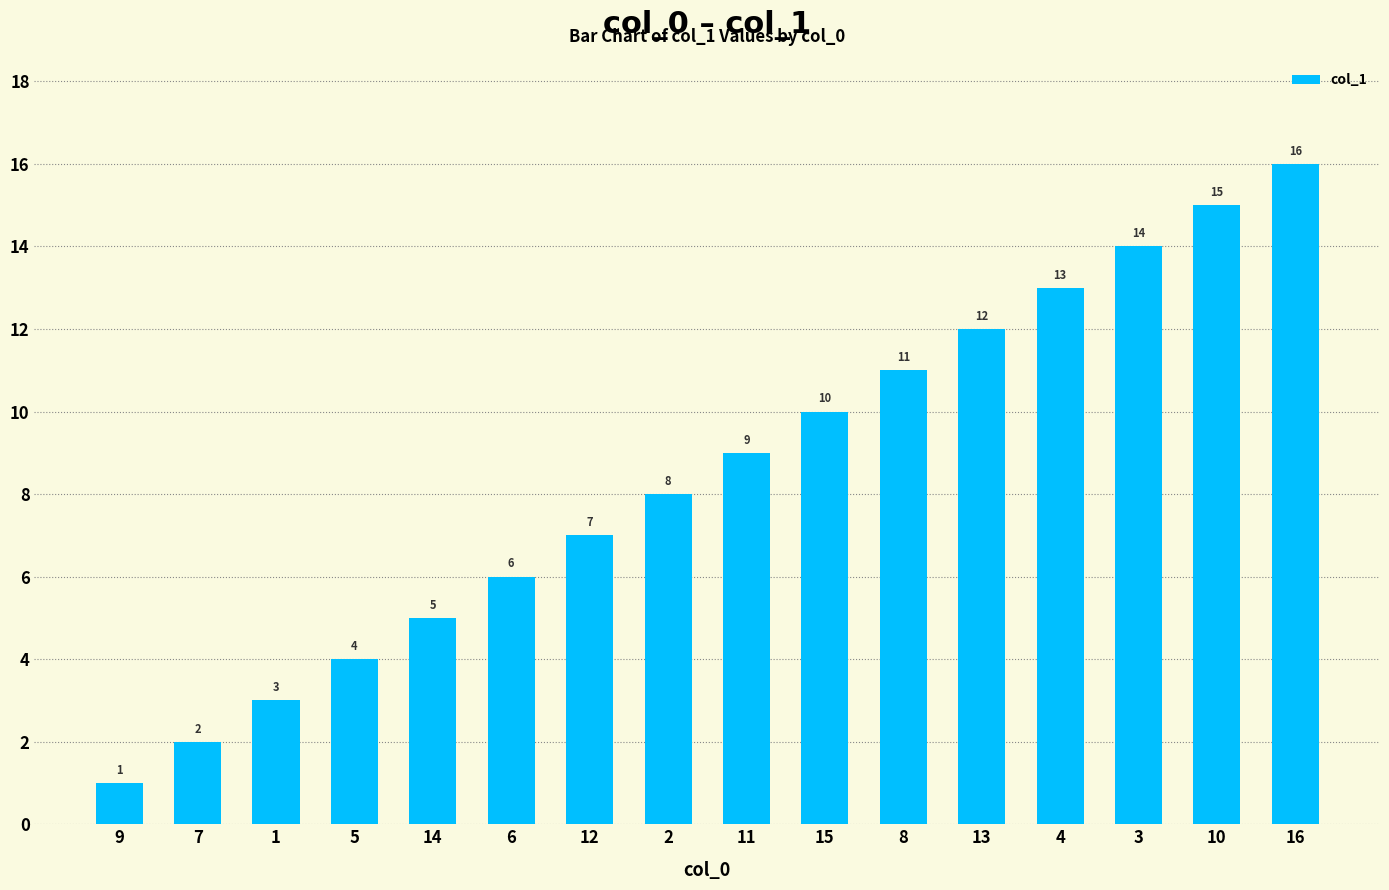

What is the label of the 2nd bar from the right?

10